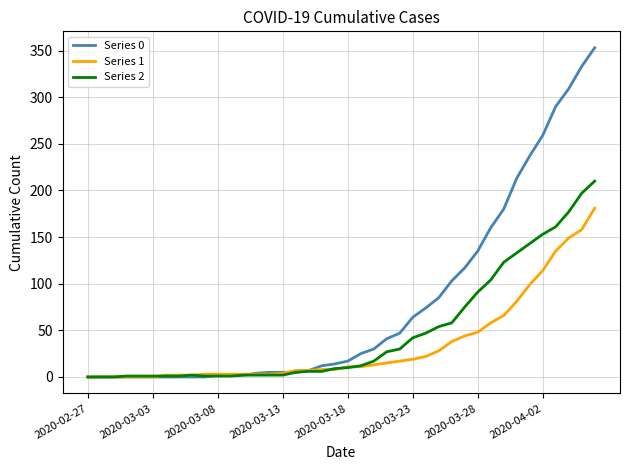

Does the chart display data point markers on the line(s)?

No